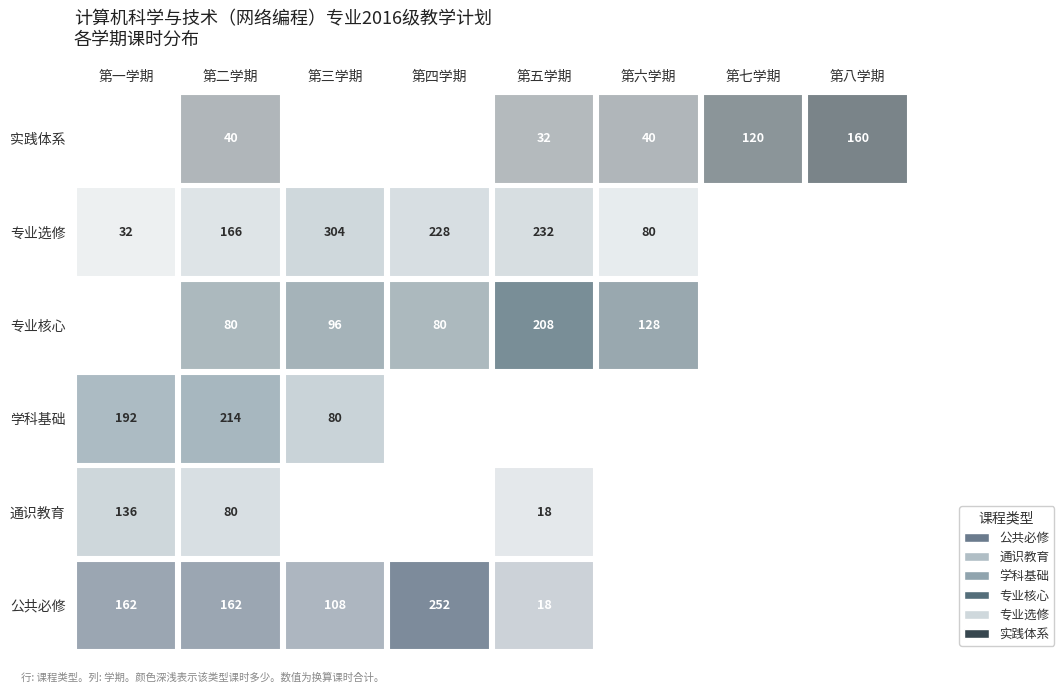

What is the greatest value displayed?

304